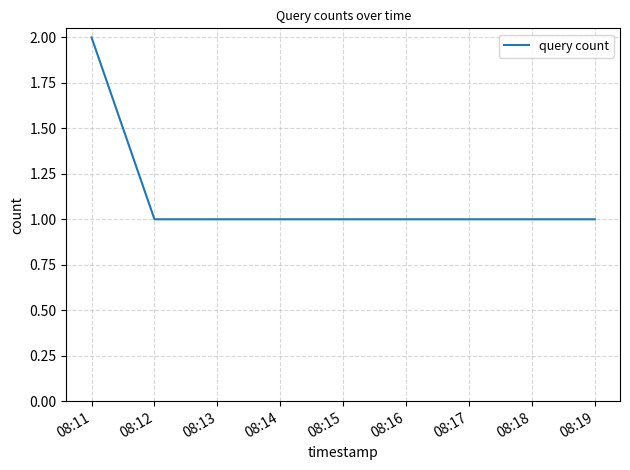

What is the sum of all values?

5